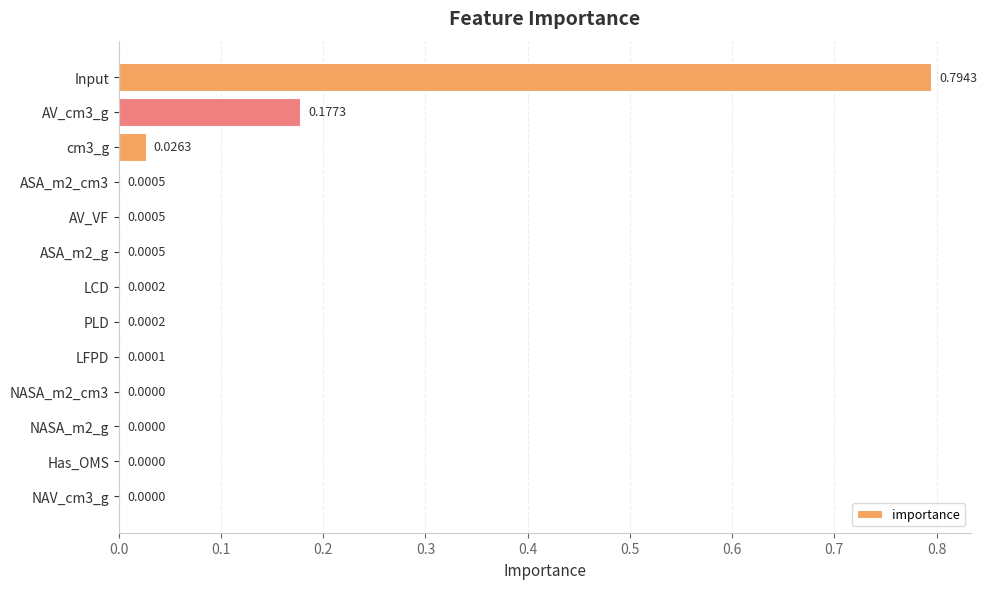

What is the sum of all values?

1.0